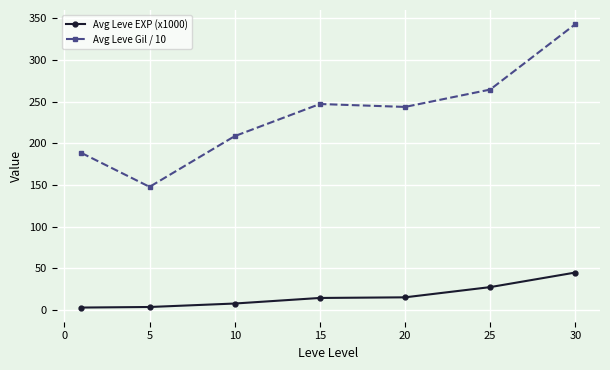

Which series has the widest spread of values?

Avg Leve Gil / 10